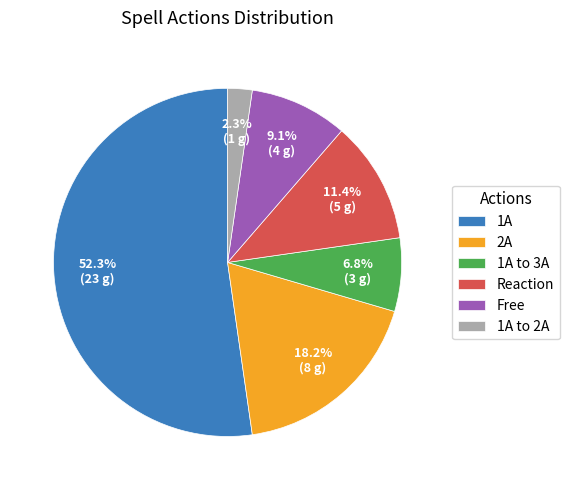

To the nearest percent, what is the average slice percentage?

17%